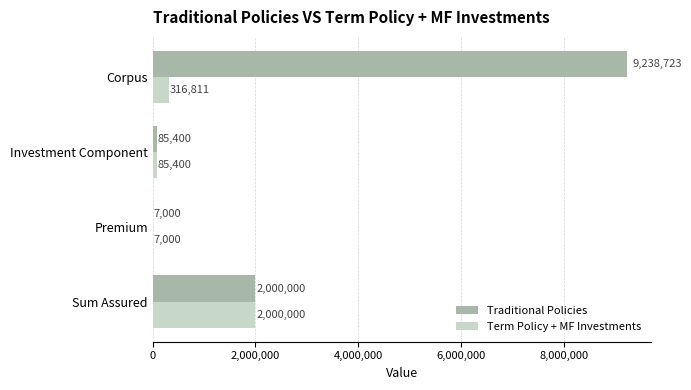

Which series has the widest spread of values?

Traditional Policies